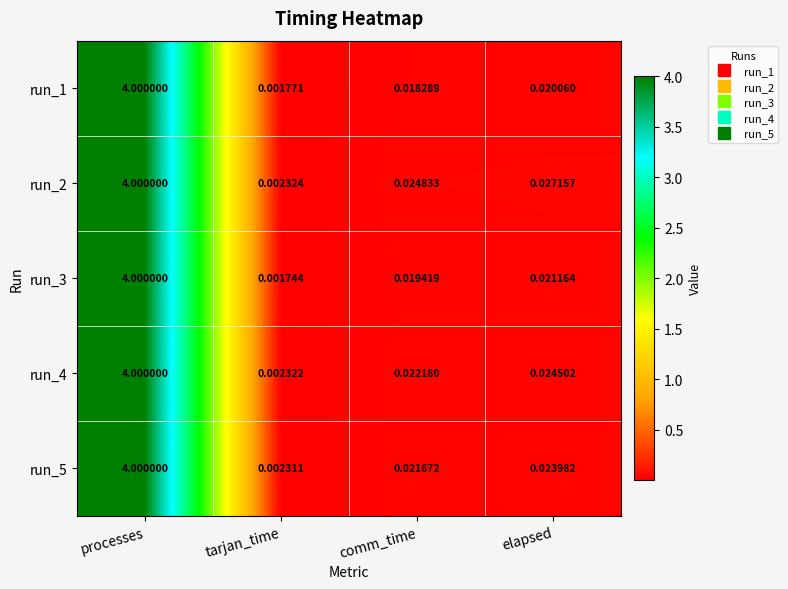

At which label is run_2 closest to 2?

elapsed